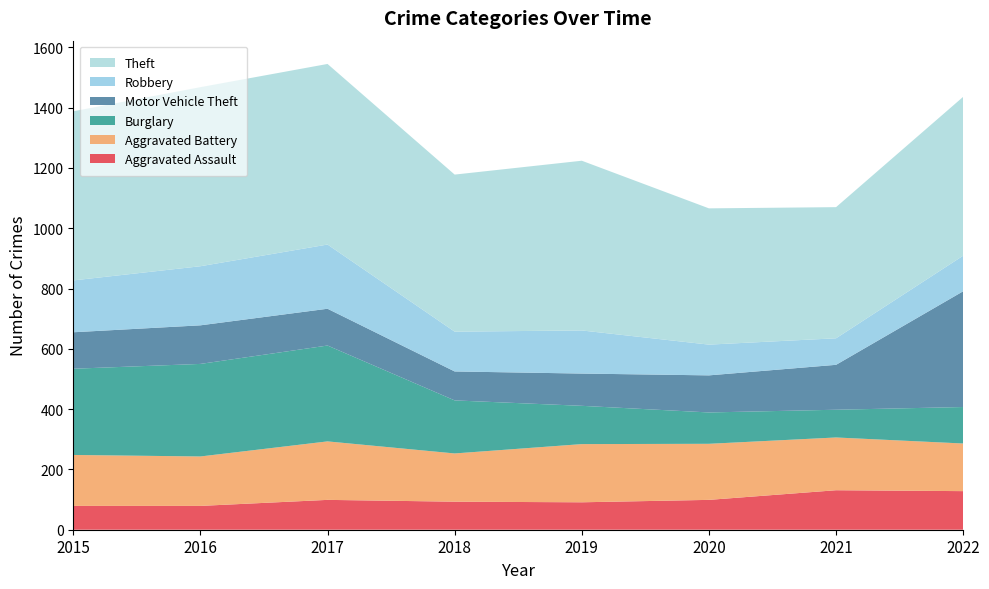

Reading left to right, list all the values displayed in this chart.

Aggravated Assault: 79	79	99	93	91	99	131	128
Aggravated Battery: 169	164	194	160	193	186	175	158
Burglary: 286	307	318	176	127	104	92	121
Motor Vehicle Theft: 121	128	122	96	107	123	149	384
Robbery: 172	196	213	132	143	102	88	118
Theft: 561	594	599	521	563	452	435	527